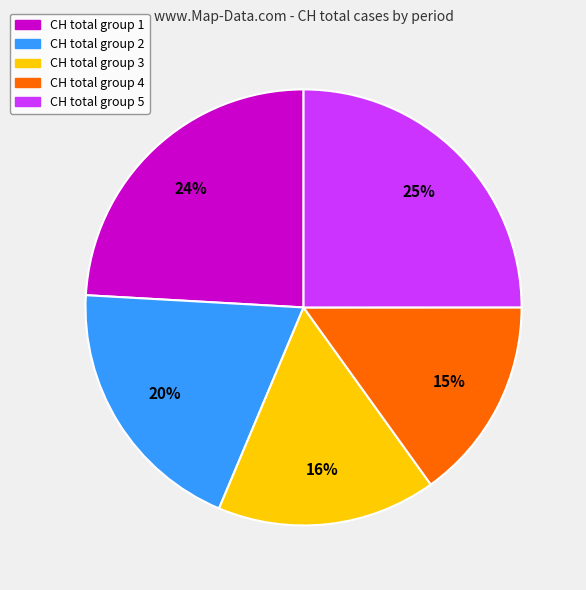

Is there any slice that represents more than half of the pie?

No